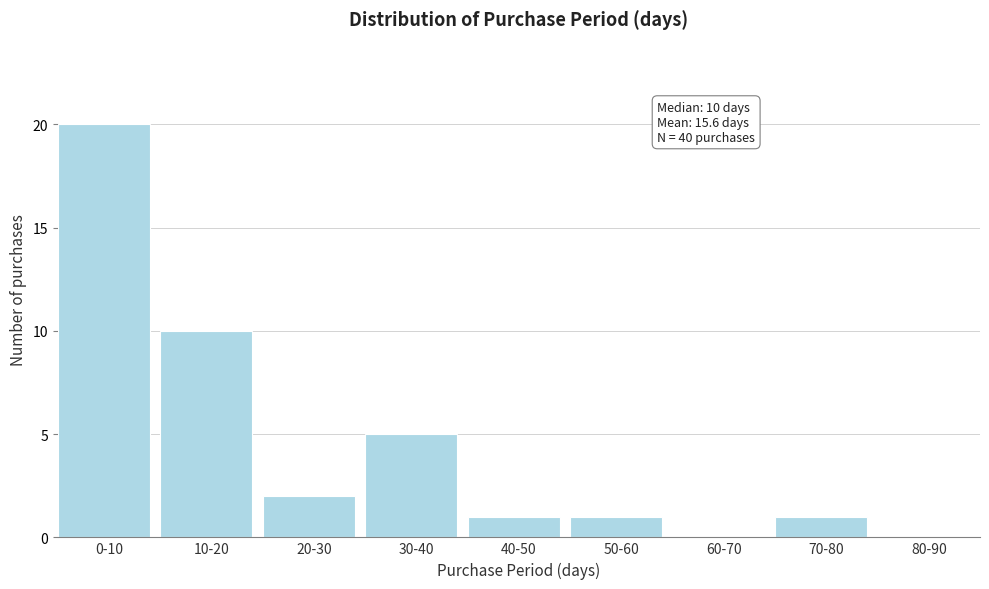

Reading left to right, transcribe all the data shown in this chart.

0-10=20	10-20=10	20-30=2	30-40=5	40-50=1	50-60=1	60-70=0	70-80=1	80-90=0